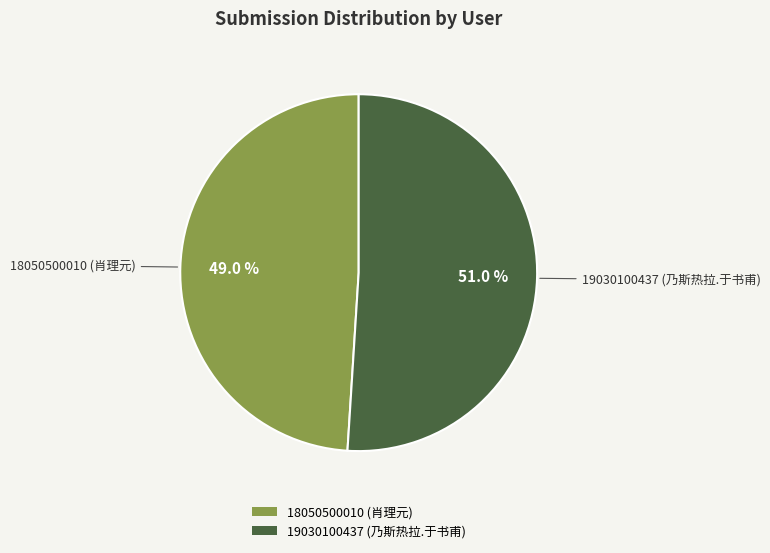

To the nearest percent, what percentage of the pie is 19030100437 (乃斯热拉.于书甫)?

51%